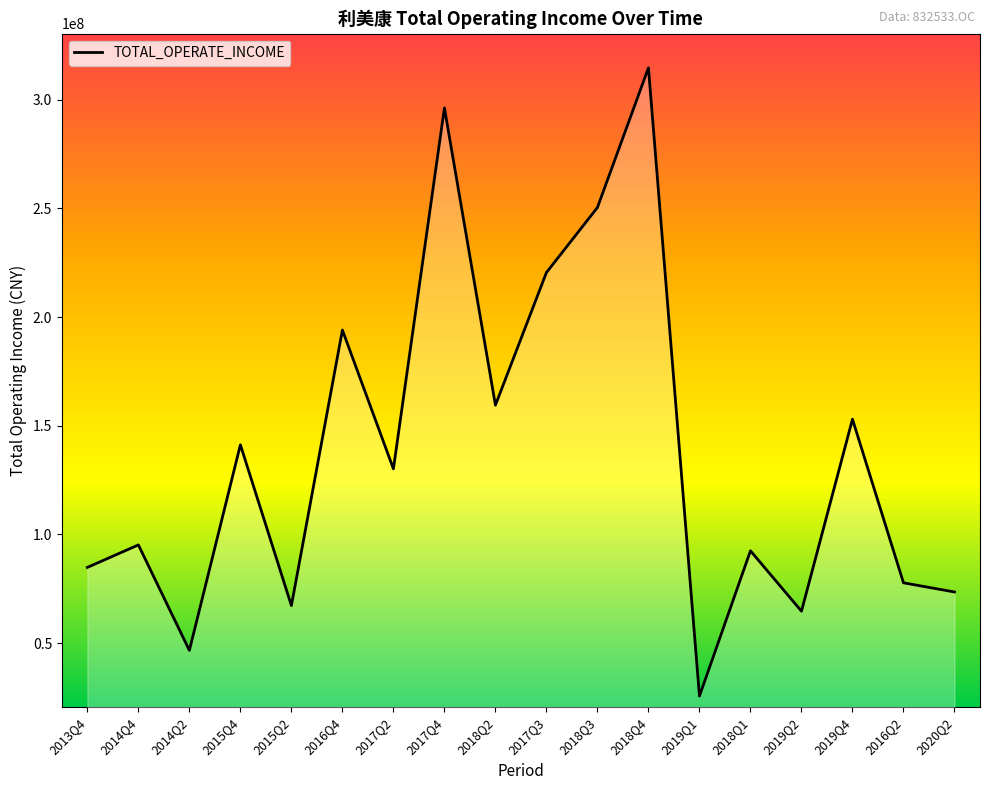

Count the number of categories in the chart.

18